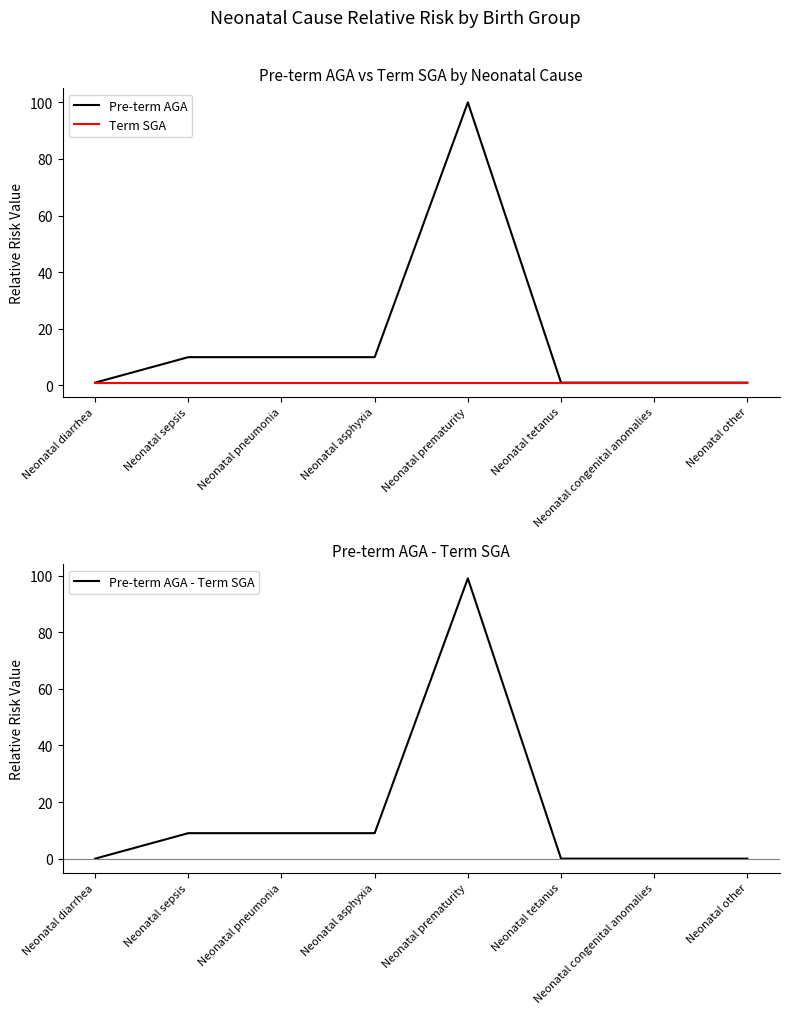

At which label is Pre-term AGA - Term SGA closest to 49?

Neonatal sepsis